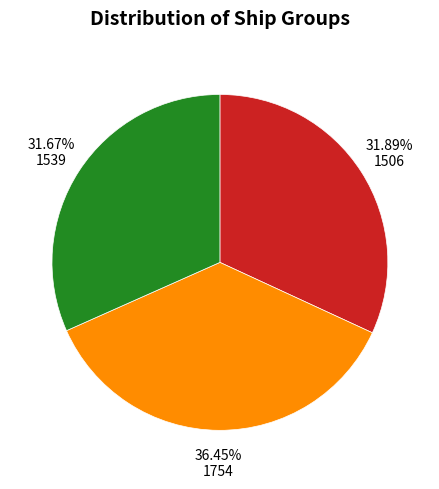

Does 1539 represent more than half of the total?

No